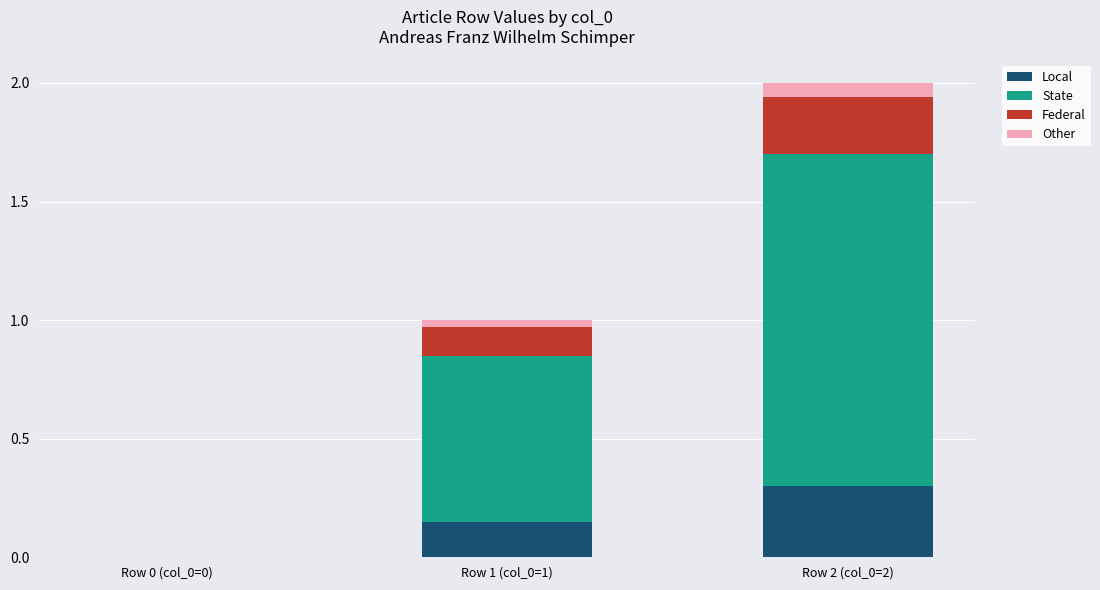

Is it true that Local equals 0.3 at Row 2 (col_0=2)?

True